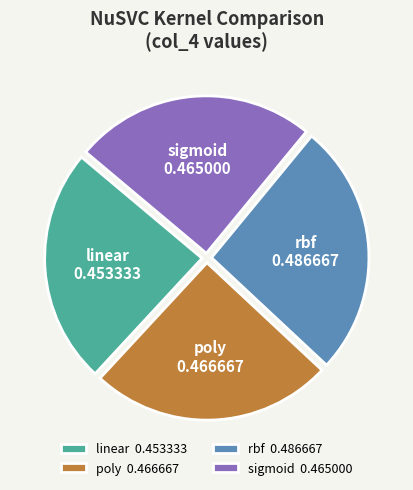

What is the smallest slice in the pie chart?

linear